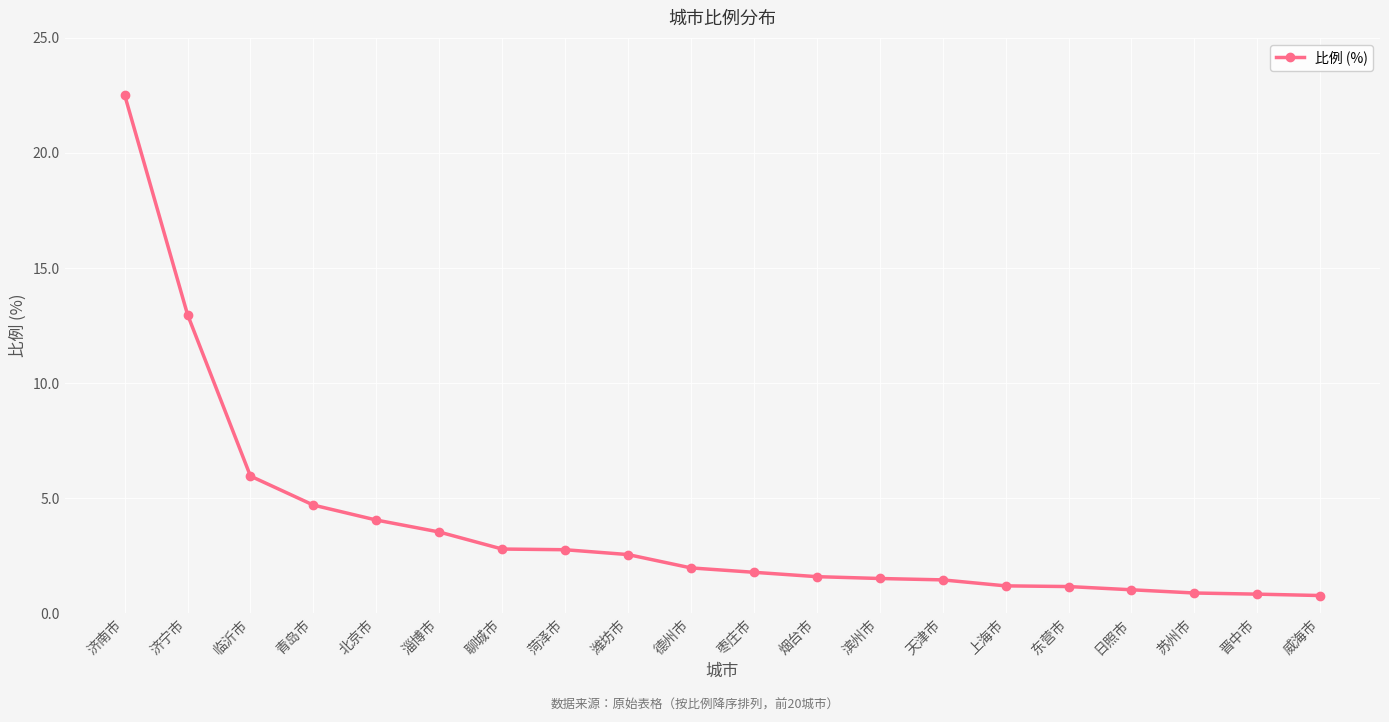

What value does the data have at 日照市?

1.0